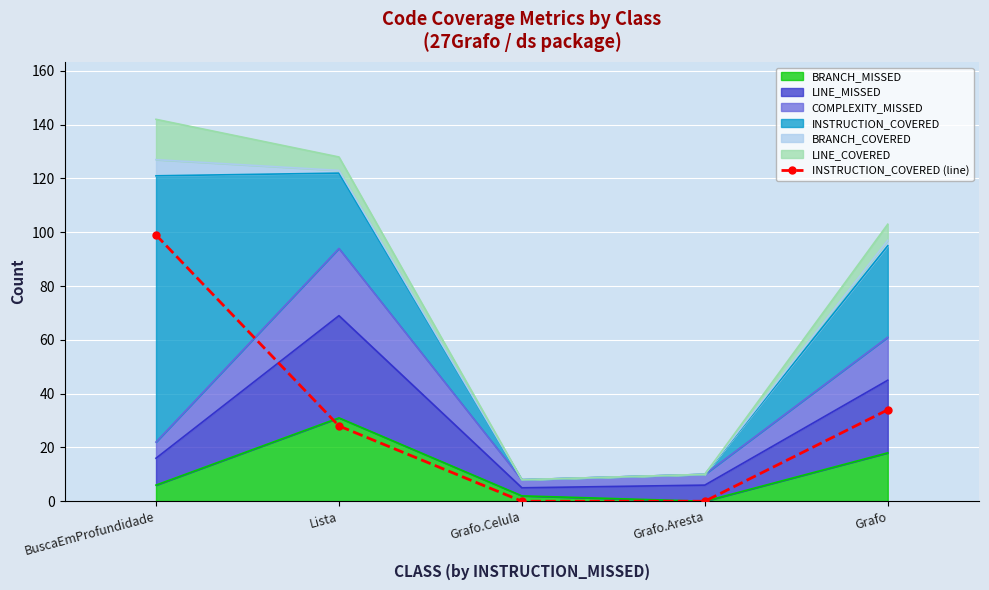

What is the label of the 5th point from the right?

BuscaEmProfundidade